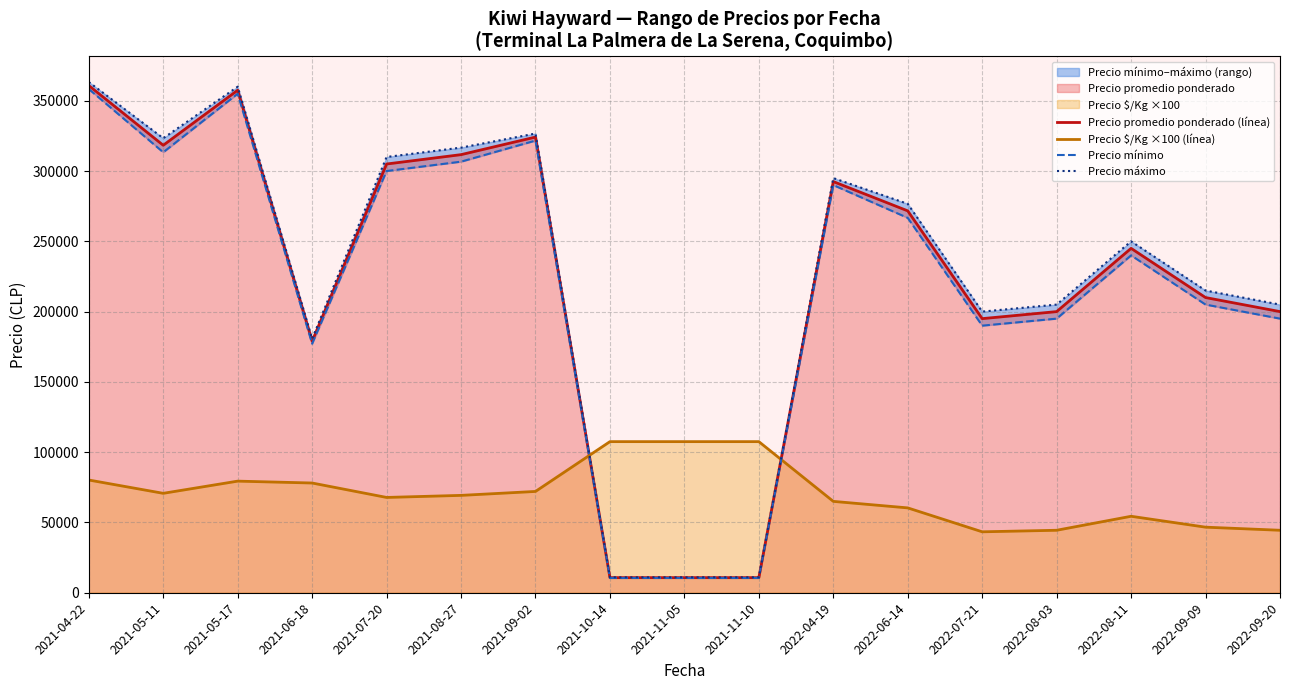

After their last crossing, which series has the higher values: Precio mínimo or Precio $/Kg ×100 (línea)?

Precio mínimo